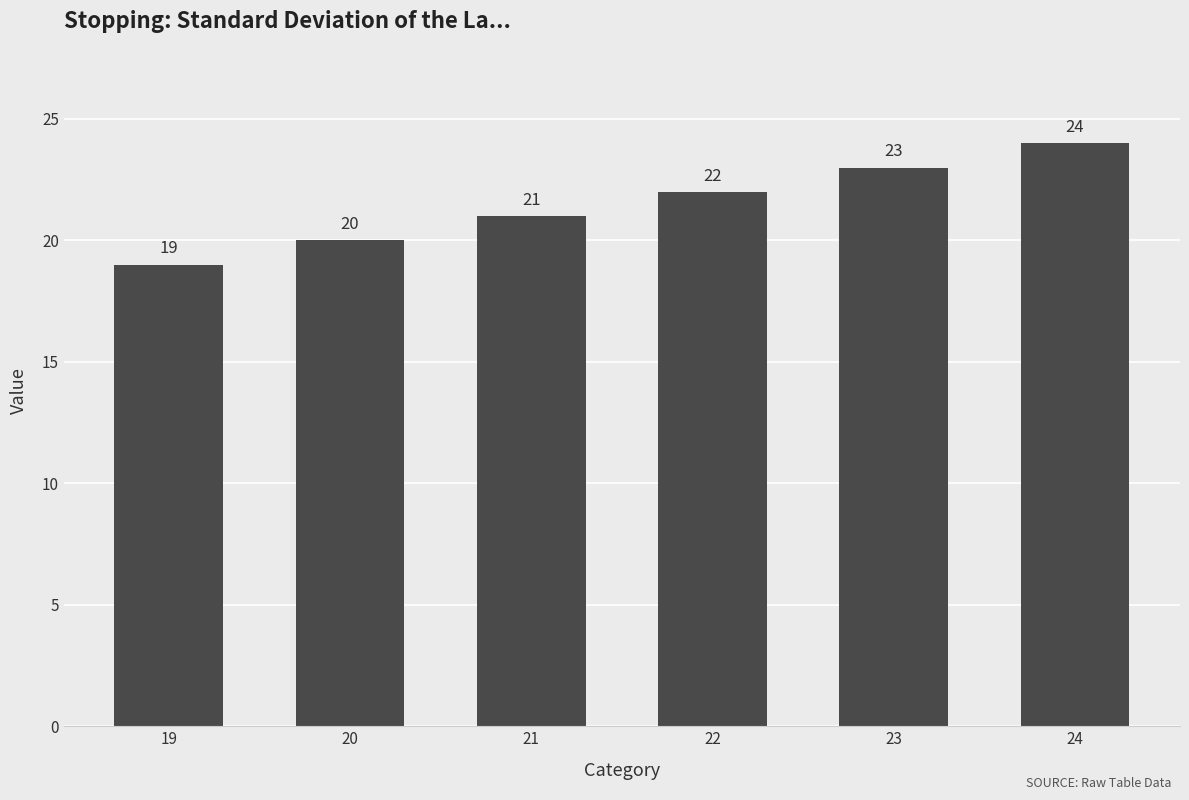

Rank the categories by value from lowest to highest.

19, 20, 21, 22, 23, 24